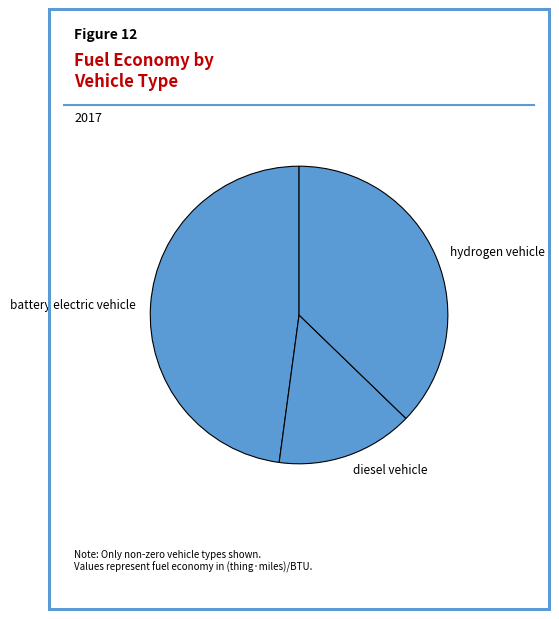

Does diesel vehicle account for over 50% of the chart?

No